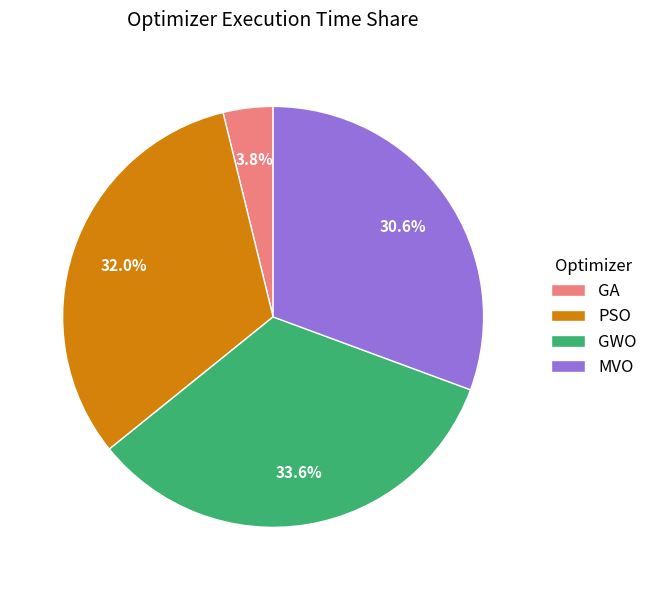

What portion of the pie excludes PSO?

68.0%